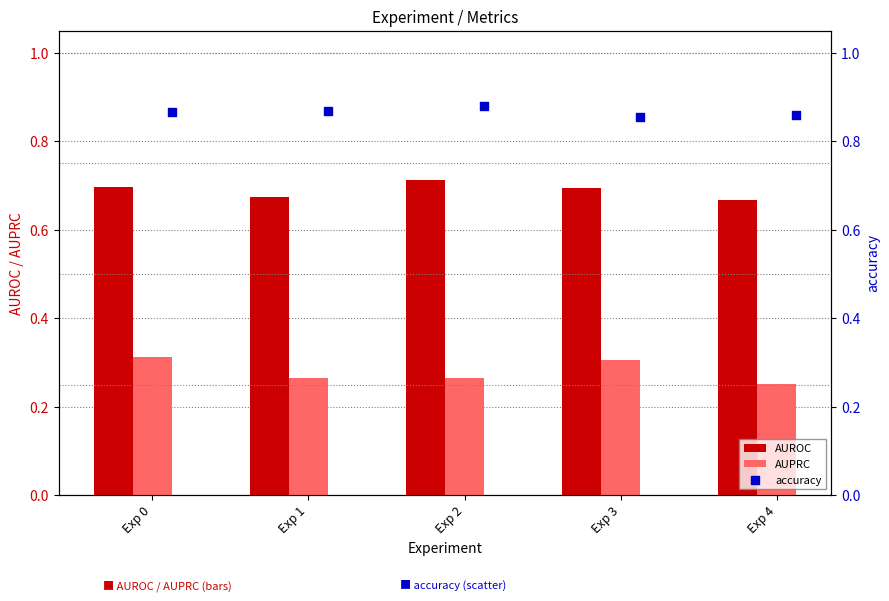

Which series has the largest total across all categories?

accuracy